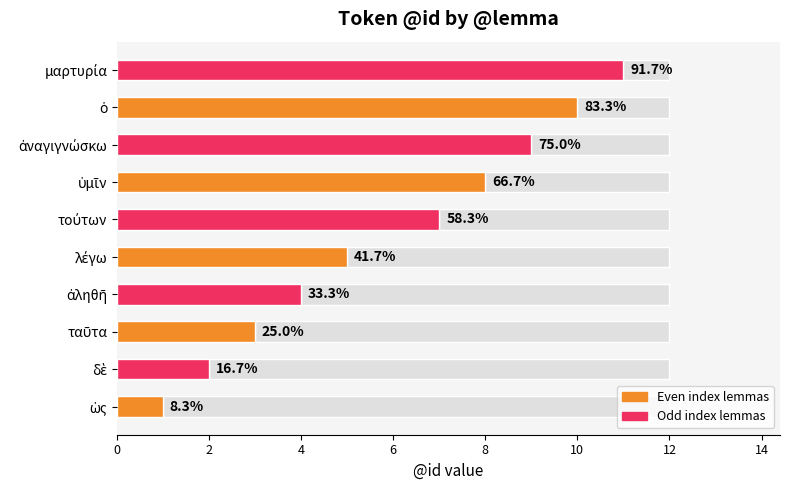

Which has a higher value, ἀναγιγνώσκω or ὑμῖν?

ἀναγιγνώσκω